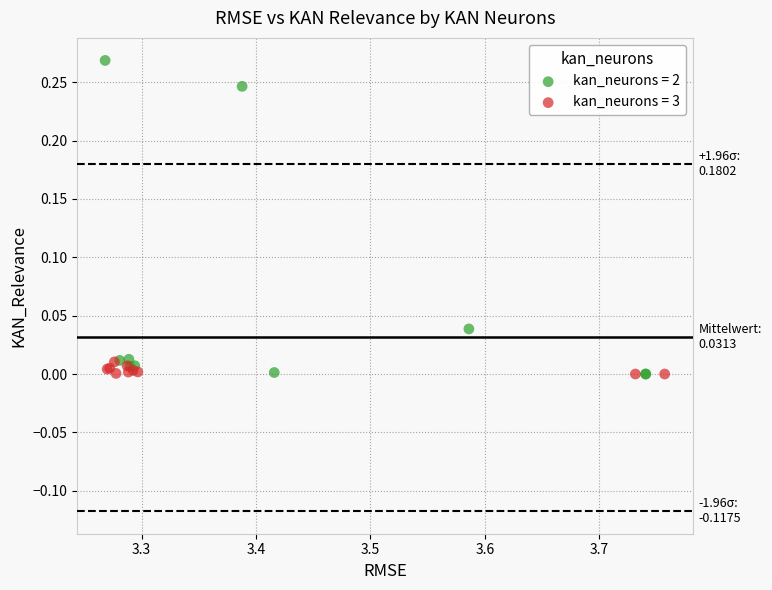

Which series reaches the maximum Y coordinate?

kan_neurons = 2